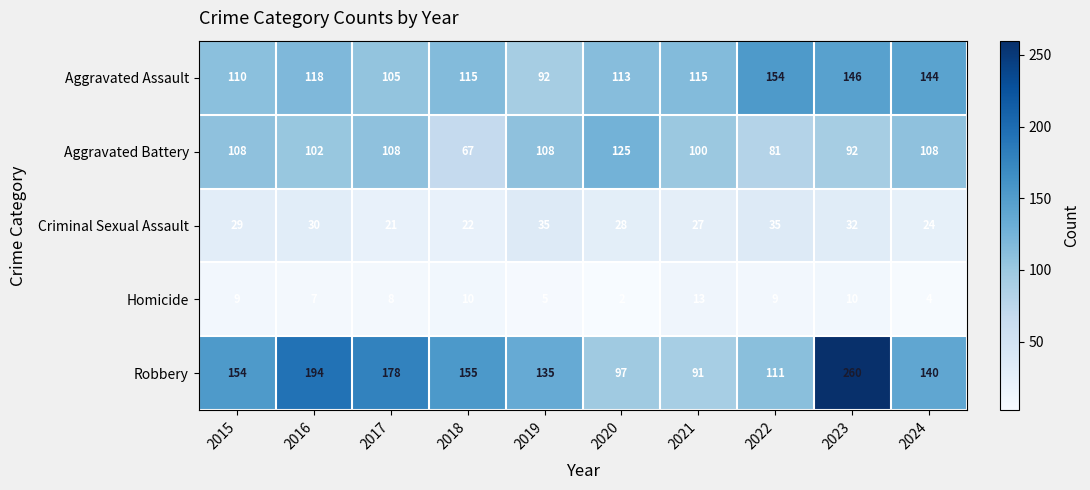

List the series in order of their peak value, lowest first.

Homicide, Criminal Sexual Assault, Aggravated Battery, Aggravated Assault, Robbery